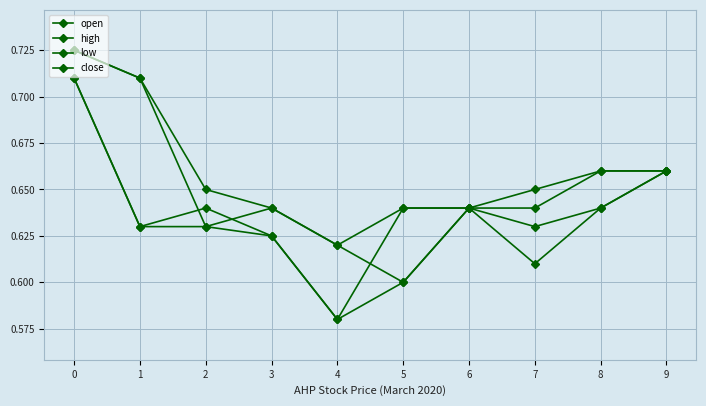

Does the chart have visible grid lines?

Yes